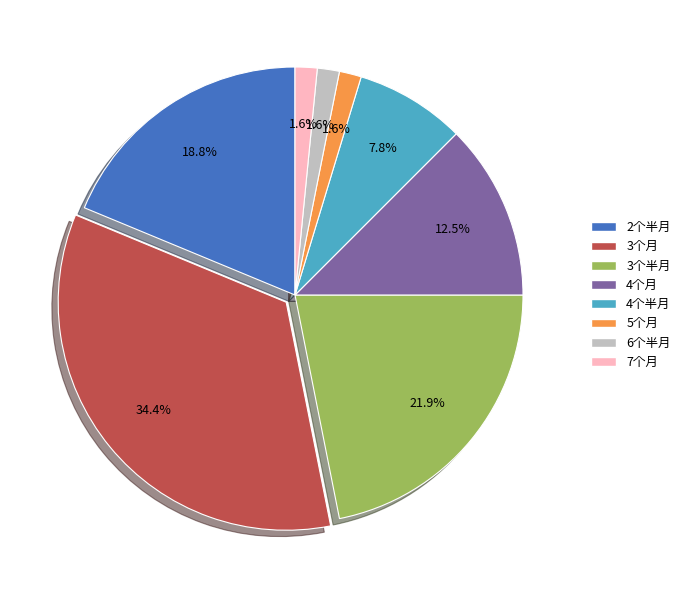

Which has a higher value, 6个半月 or 3个半月?

3个半月